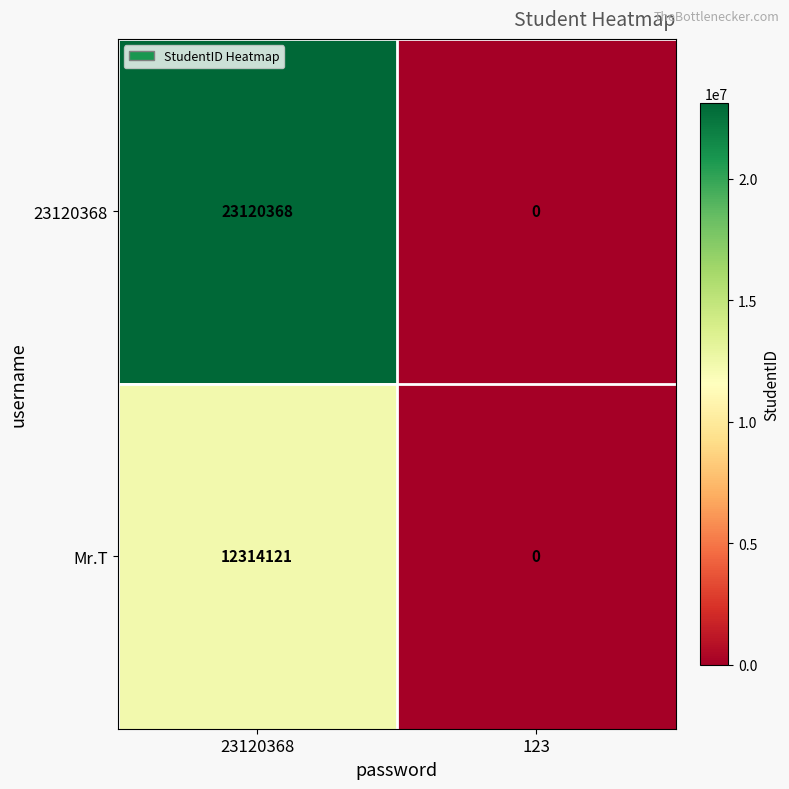

Which series has the largest range (max minus min)?

23120368